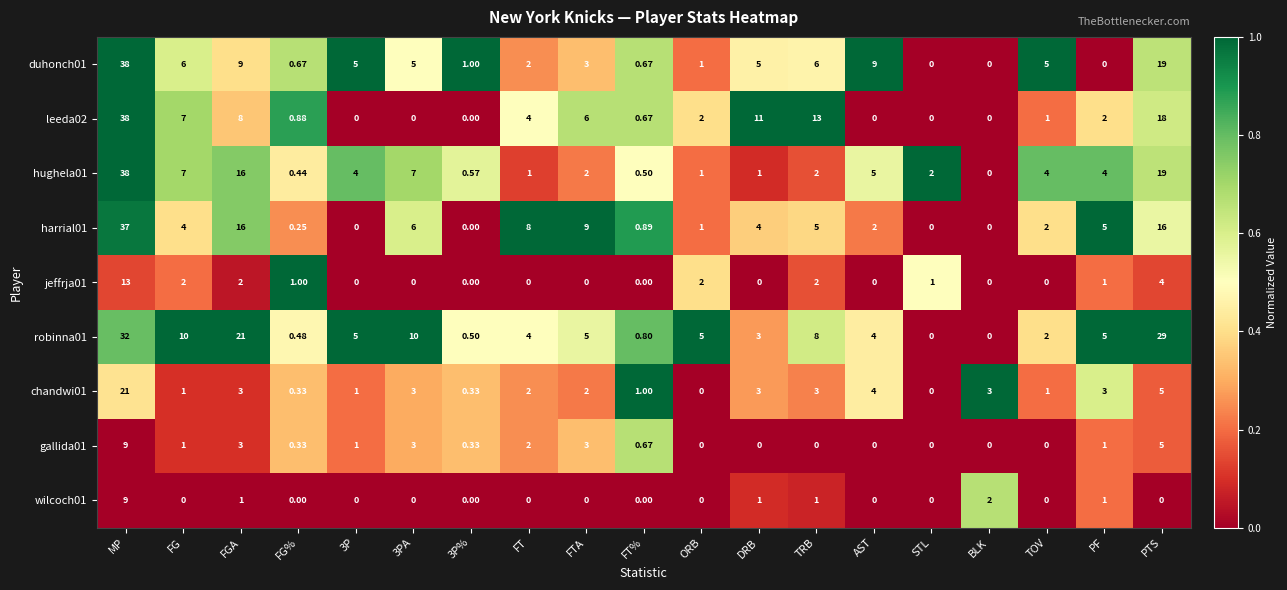

At which label does chandwi01 reach its peak?

MP